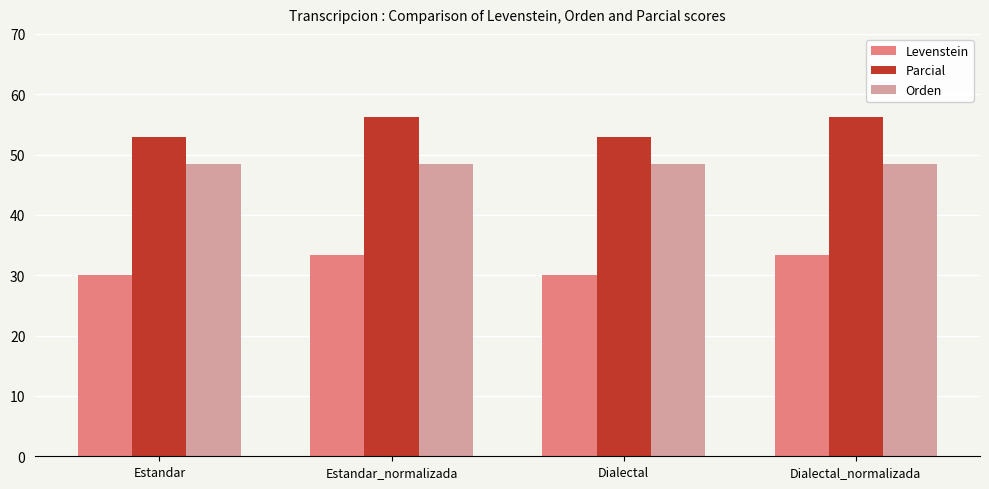

List the series in order of their overall mean, lowest first.

Levenstein, Orden, Parcial